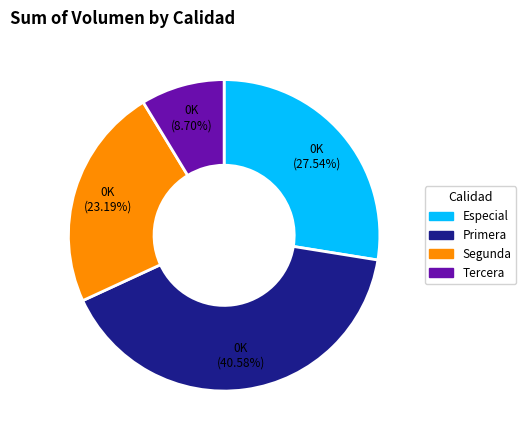

To the nearest percent, what percentage of the pie is Tercera?

9%